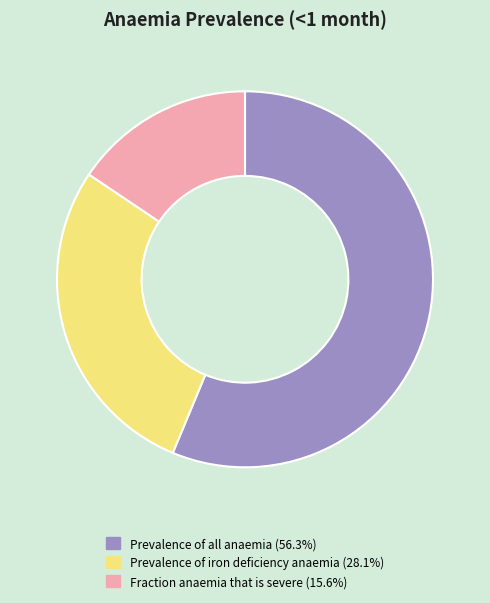

What is the largest slice in the pie chart?

Prevalence of all anaemia